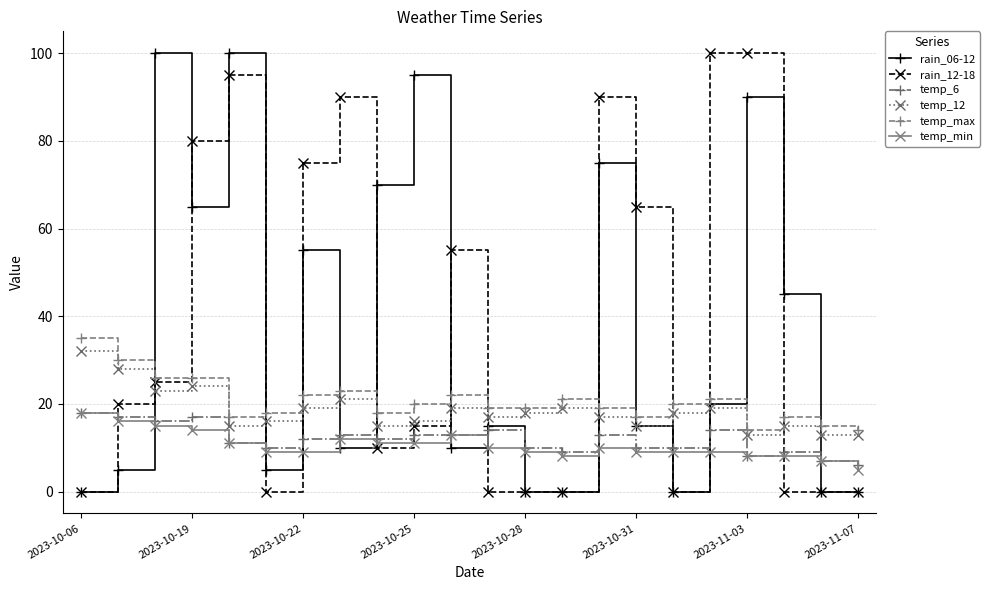

True or false: temp_min and rain_06-12 cross at least once.

True